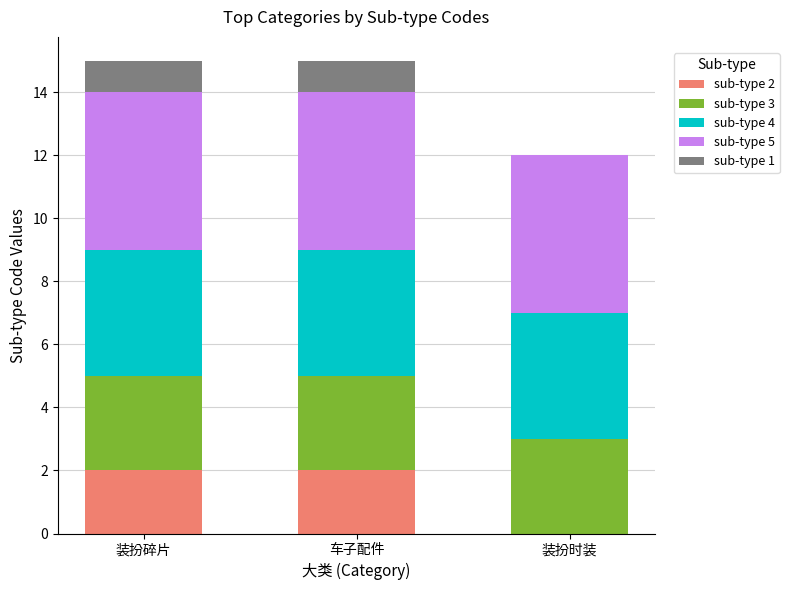

What is the total value across all series at 车子配件?

15